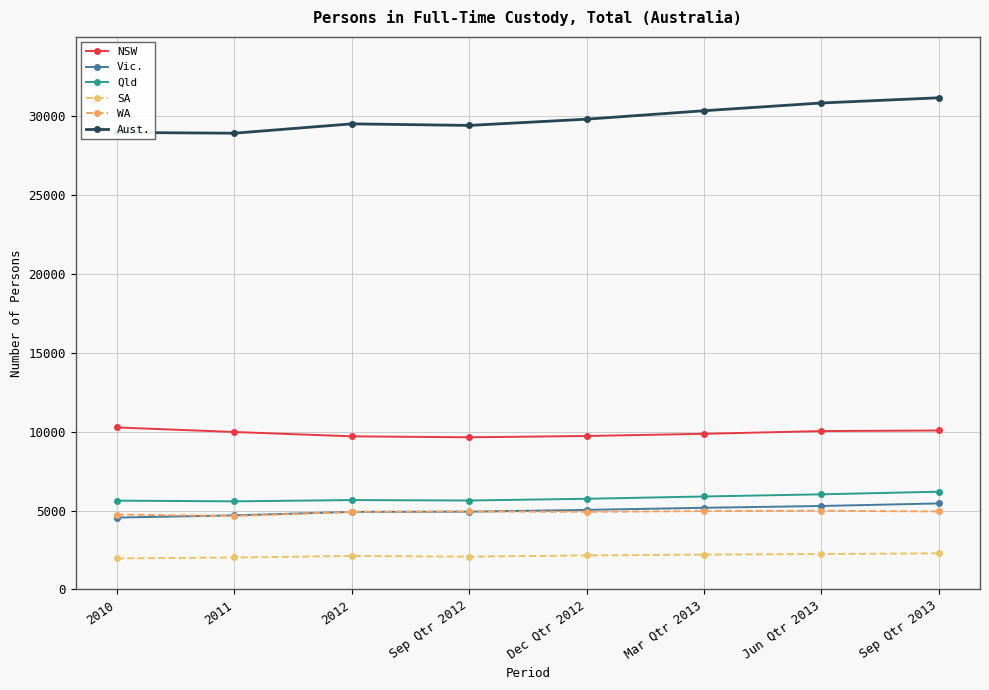

How many lines are shown in the chart?

6